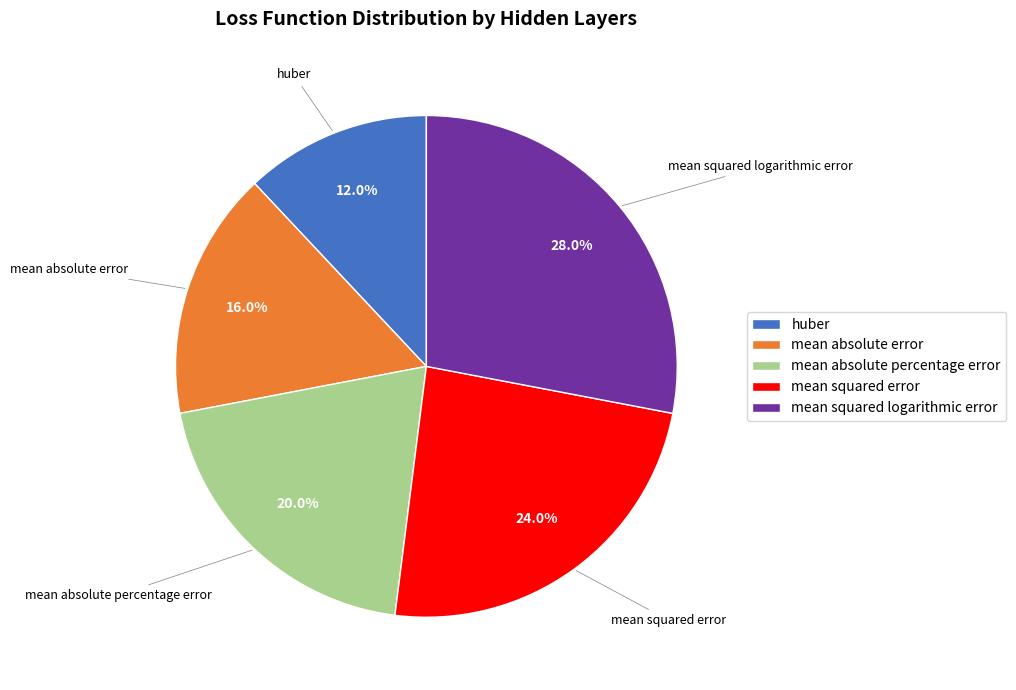

Which has a higher value, mean absolute percentage error or huber?

mean absolute percentage error